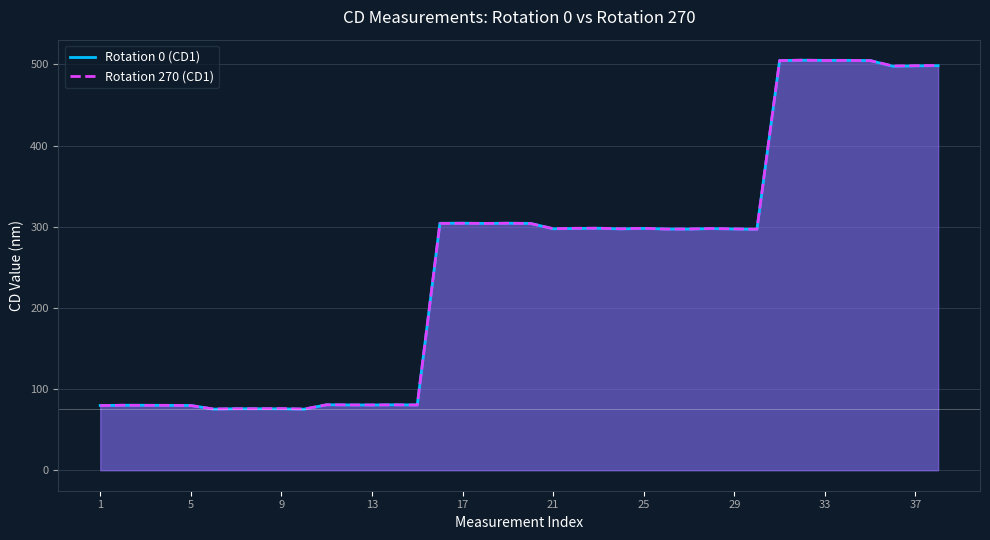

What is the sum of the Rotation 270 (CD1) values at 37 and 17?

802.6